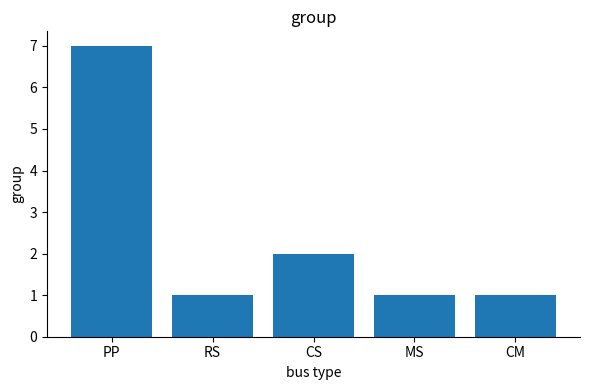

At which category does the chart reach its peak across all series?

PP